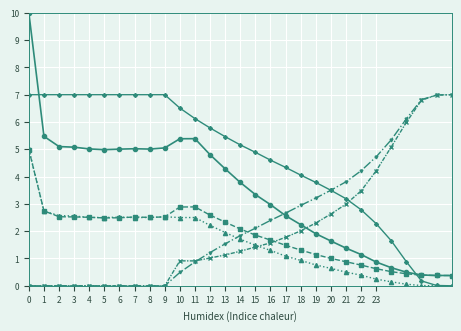

What is the greatest value displayed?

10.0